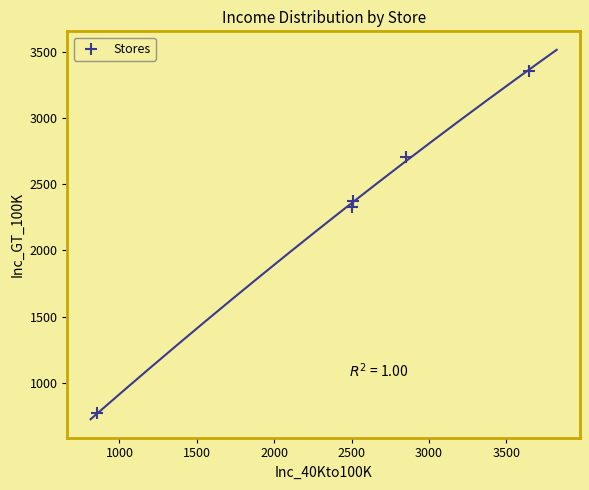

What is the average Y value?

2306